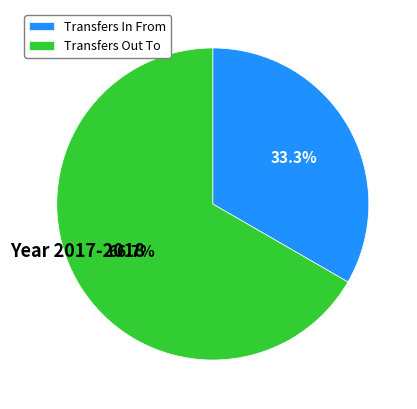

How many segments does this pie chart have?

2